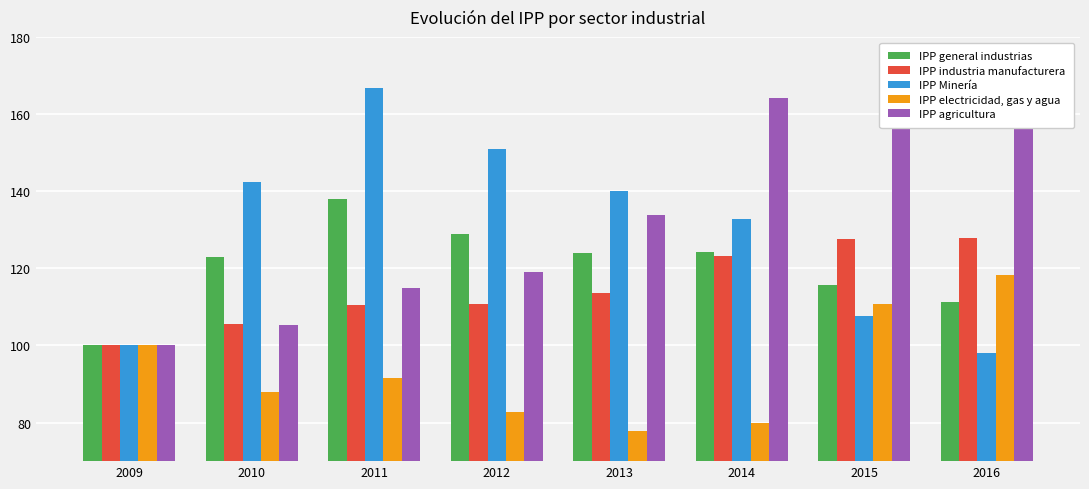

Which has a higher value, 2009 or 2013?

2013